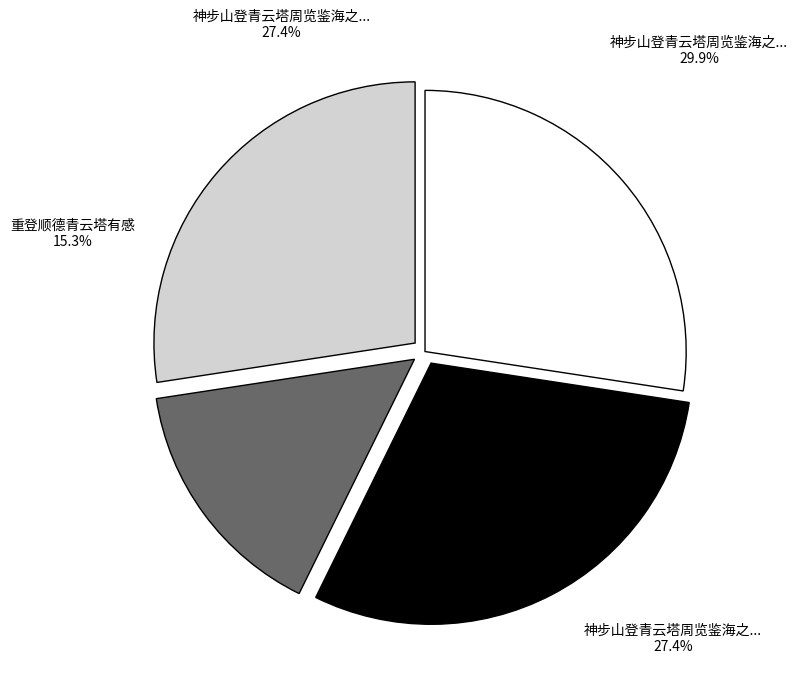

Rank the categories by value from lowest to highest.

重登顺德青云塔有感, 神步山登青云塔周览鉴海之胜次明倪公尚忠石刻韵 其一, 神步山登青云塔周览鉴海之胜次明倪公尚忠石刻韵 其二, 神步山登青云塔周览鉴海之胜次明倪公尚忠石刻韵